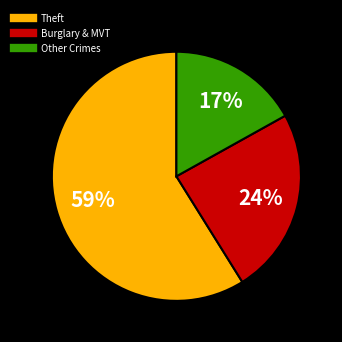

To the nearest percent, what is the difference between the largest and smallest slice percentages?

42%